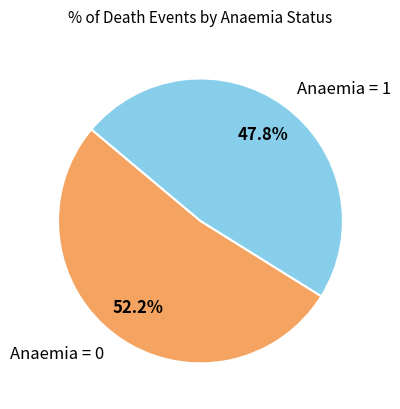

Which has a higher value, Anaemia = 1 or Anaemia = 0?

Anaemia = 0